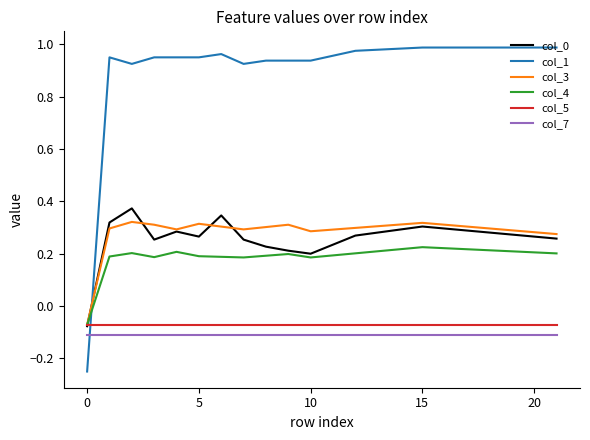

What is the sum of all col_4 values?

4.2